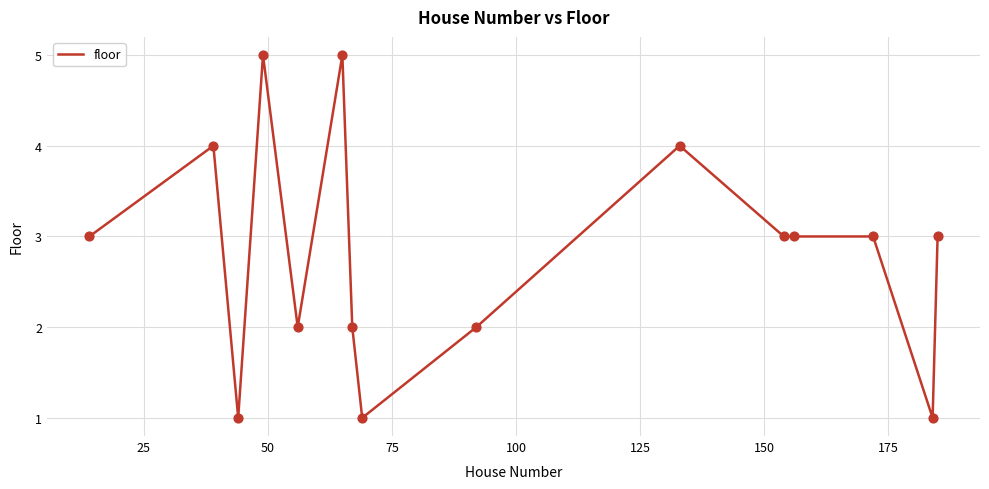

What is the difference between the maximum and minimum values?

4